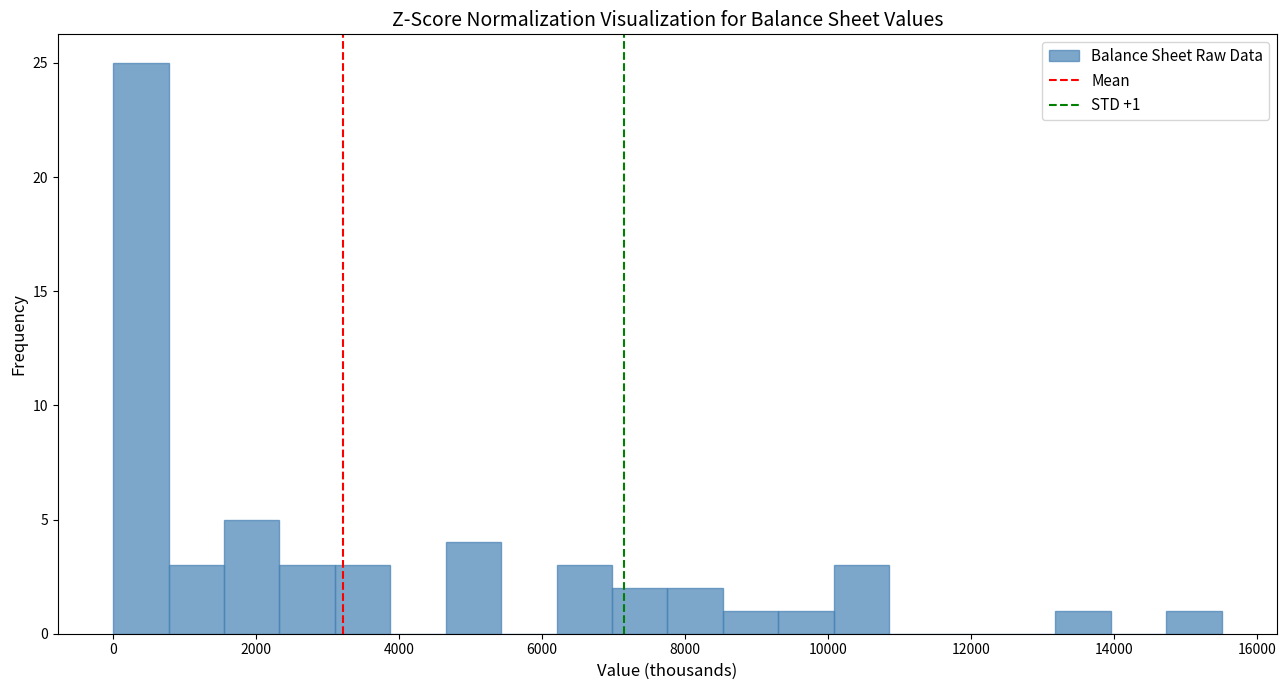

Around what value on the x-axis is the tallest bar? Give the approximate position of its centre, as read against the axis.

400